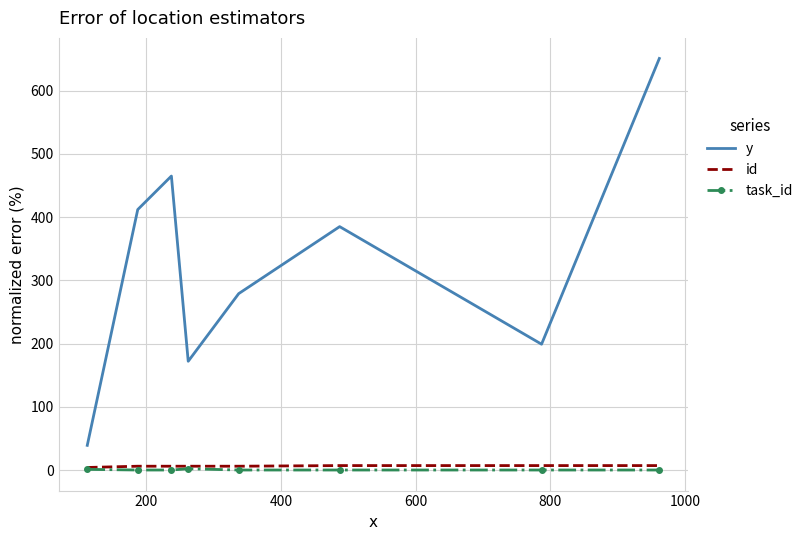

Which series has the largest total across all categories?

y